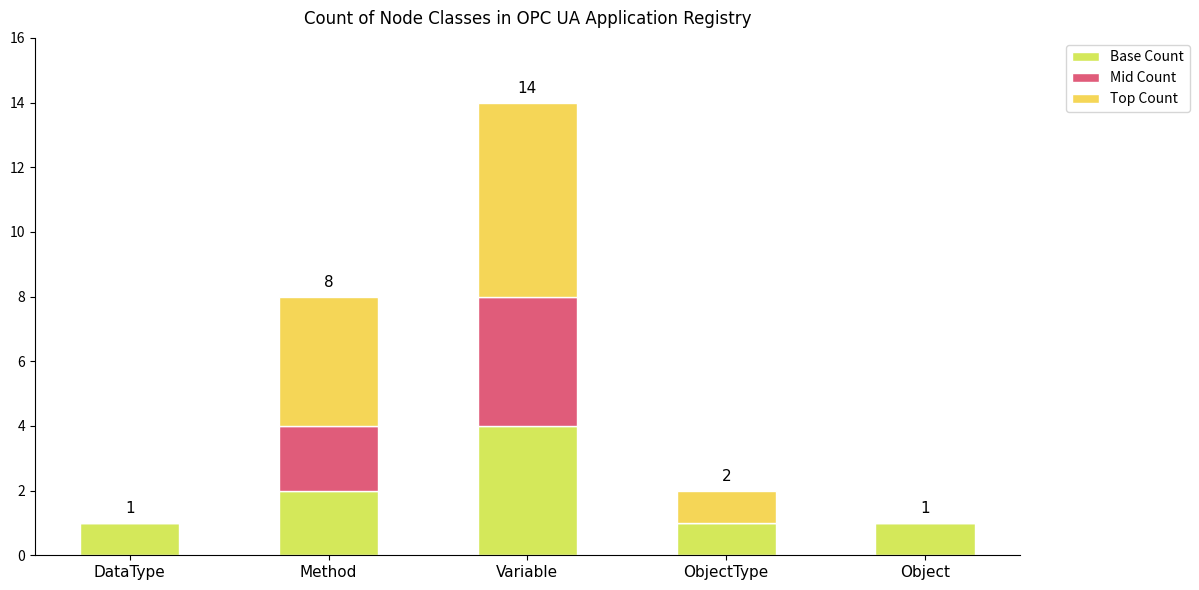

List the series in order of their peak value, lowest first.

Base Count, Mid Count, Top Count